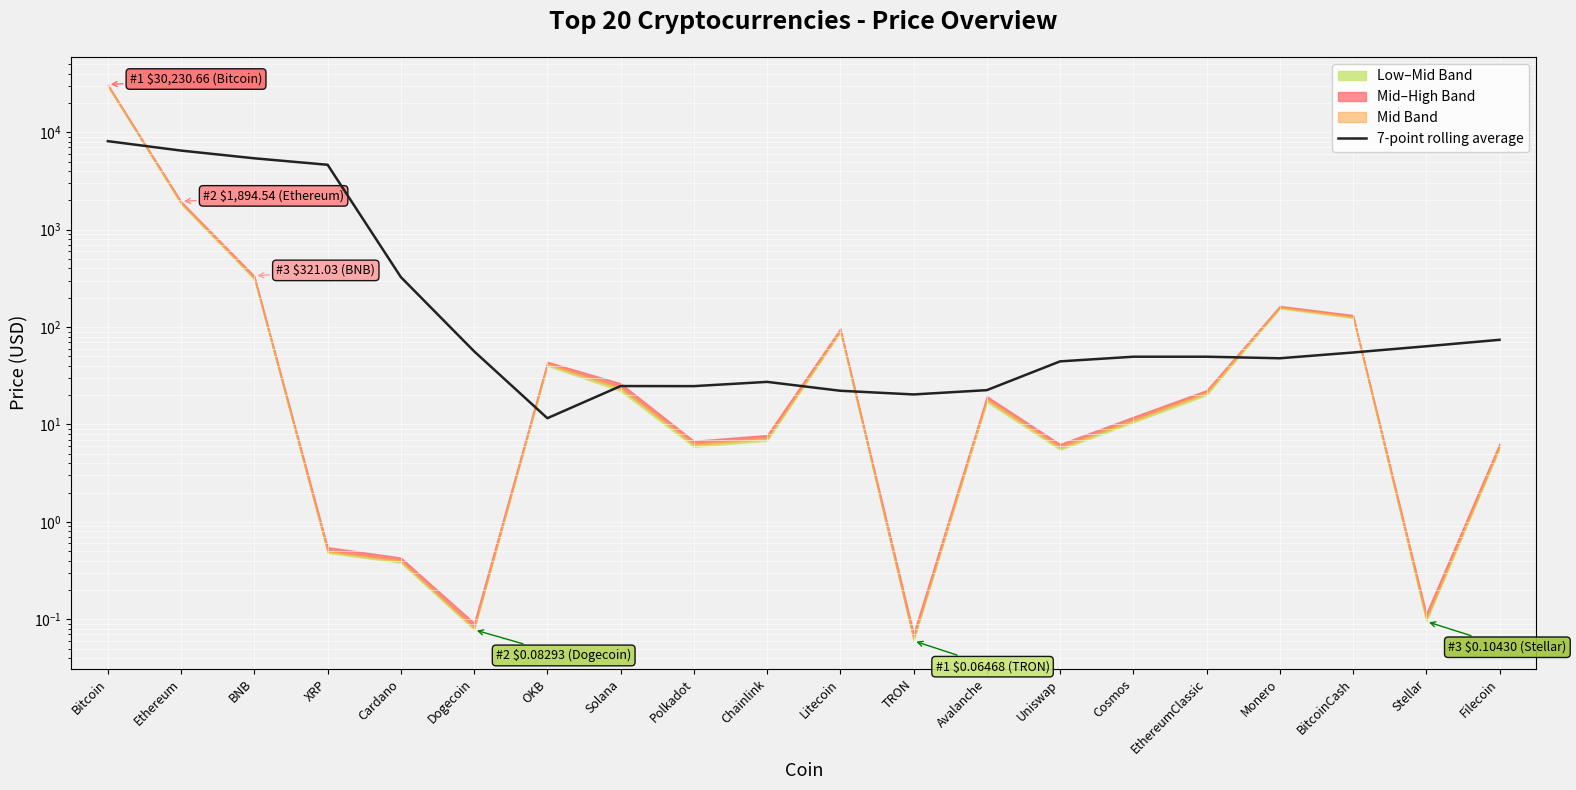

Where is the first local maximum?

Solana